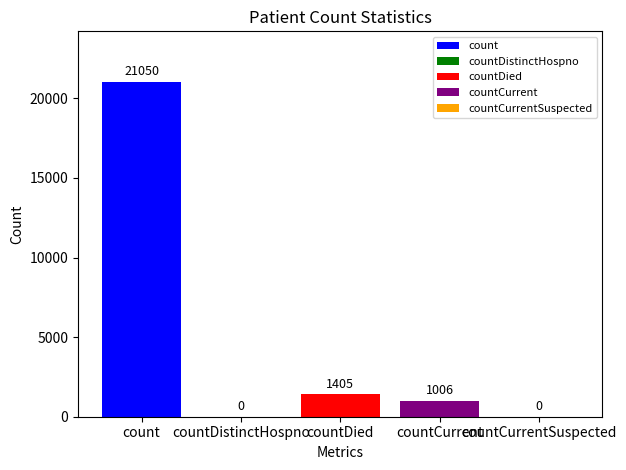

What is the difference between the values at count and countCurrentSuspected?

21050